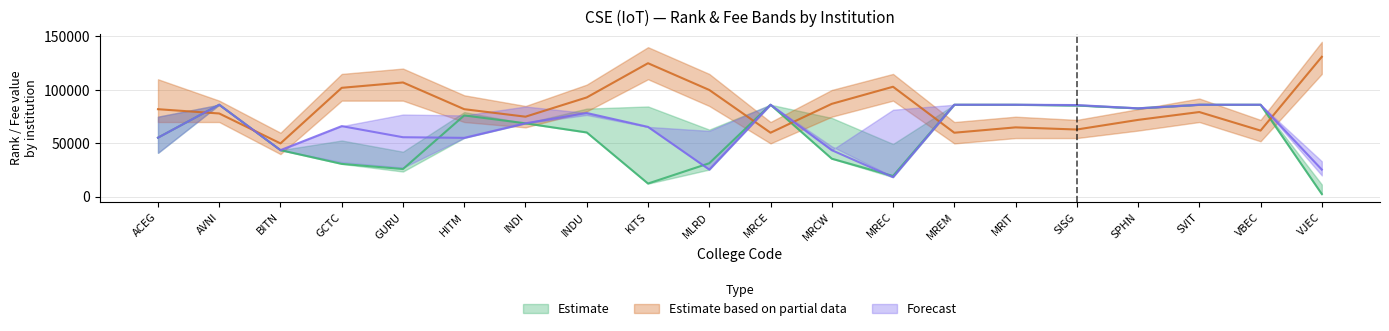

Rank the series by their average value, from lowest to highest.

Estimate, Forecast, Estimate based on partial data